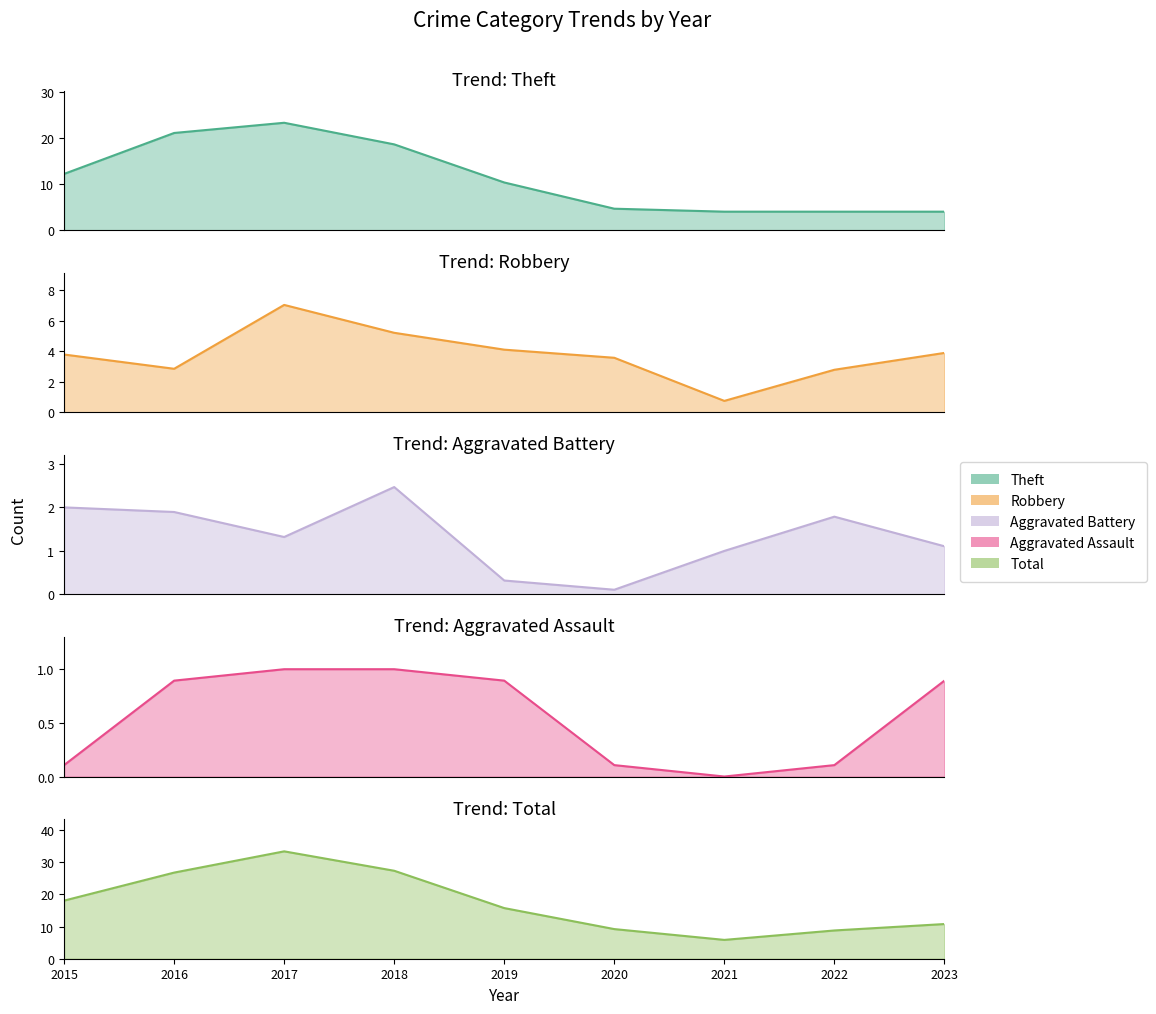

Rank the series by their maximum value, from lowest to highest.

Aggravated Assault, Aggravated Battery, Robbery, Theft, Total